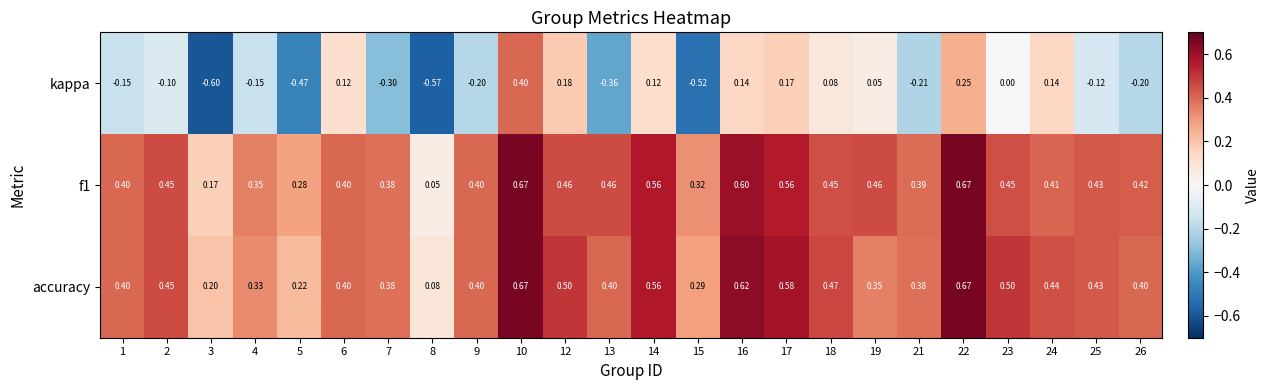

Which series has the widest spread of values?

kappa